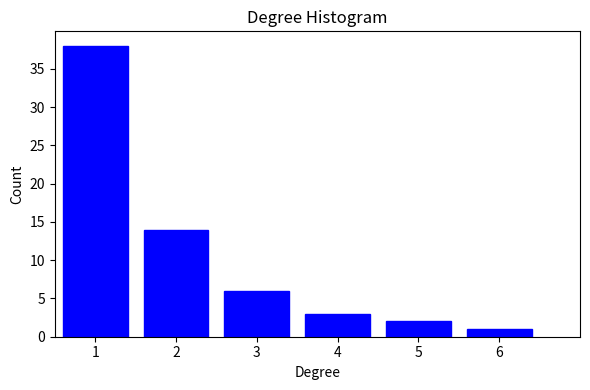

Reading left to right, what are all the values shown in this chart?

38	14	6	3	2	1